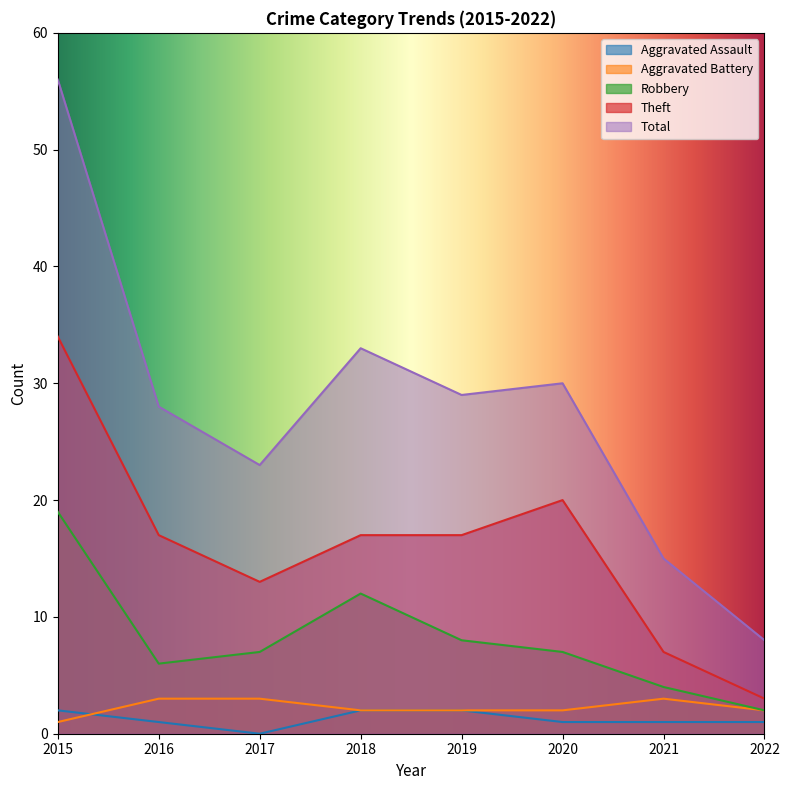

How many values in the Aggravated Battery series are below 2?

1